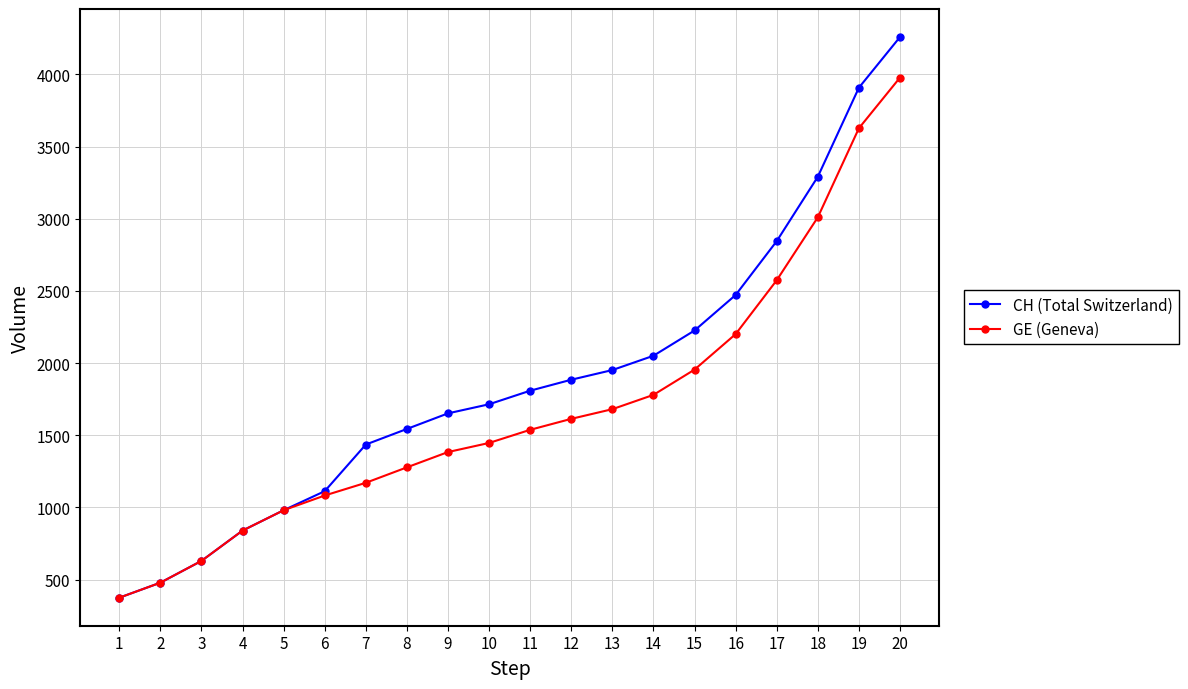

At which category does the chart reach its minimum across all series?

1